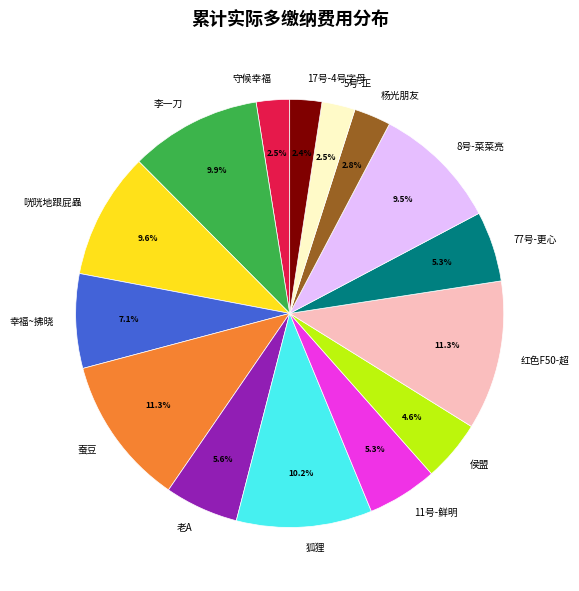

To the nearest percent, what percentage of the pie is 幸福~拂晓?

7%